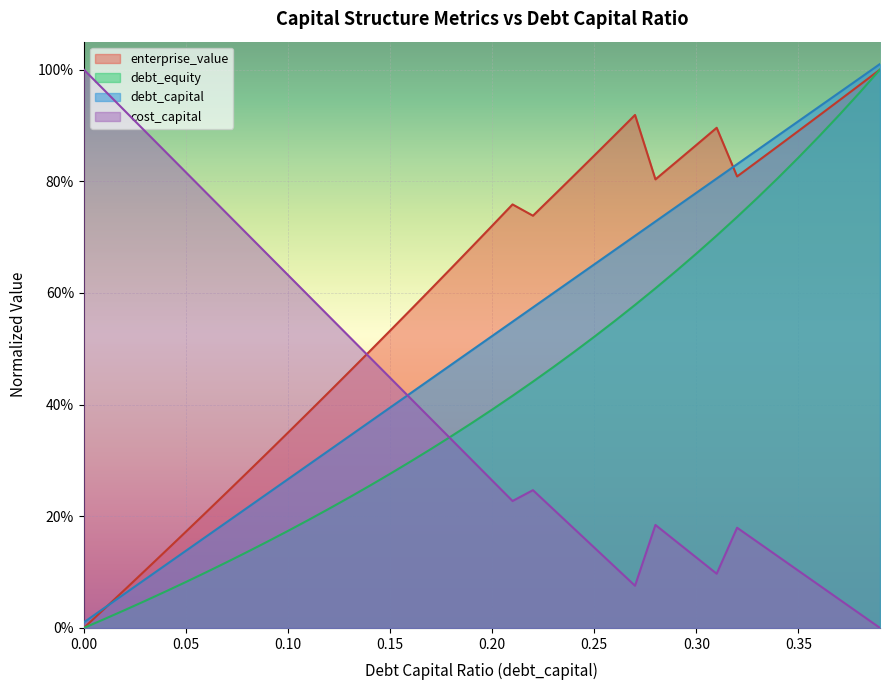

Where is cost_capital nearest to the value 0?

0.39